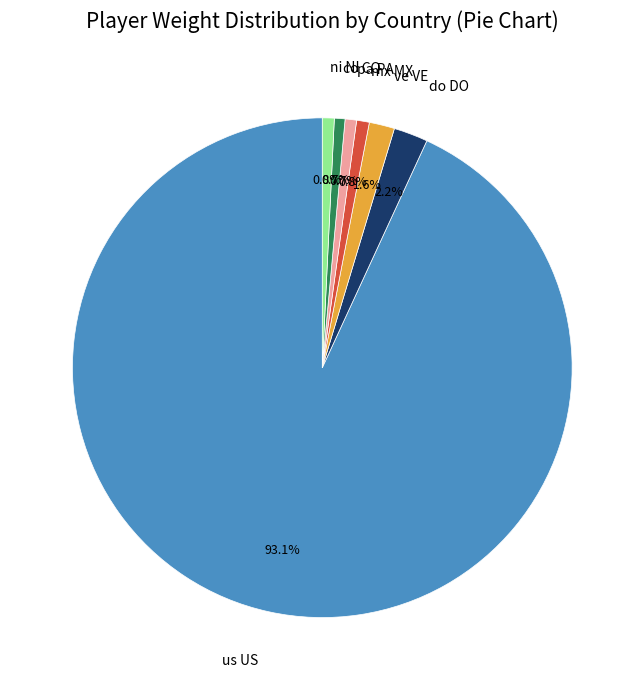

Does any single category account for the majority?

Yes